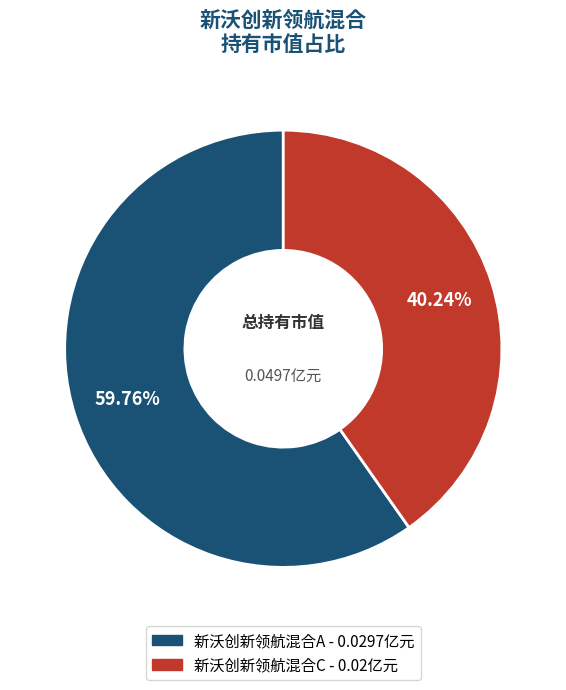

How much of the chart is everything except 新沃创新领航混合A?

40.2%